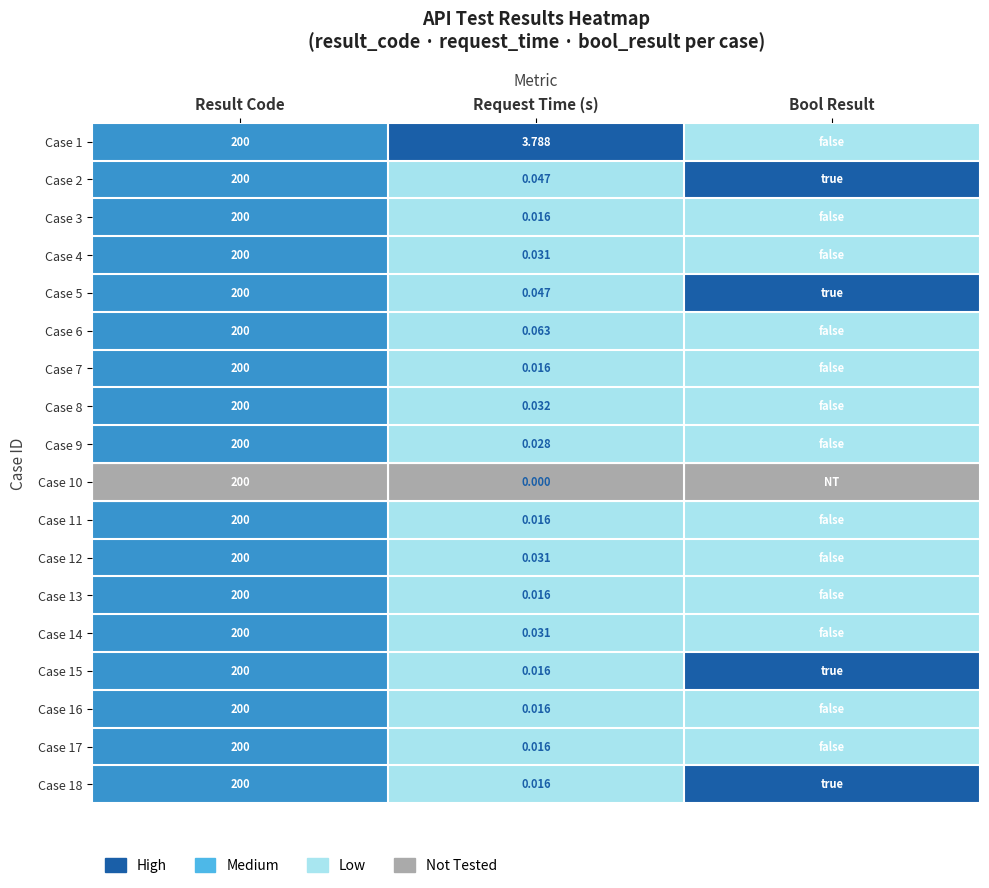

Which label corresponds to the largest value in the chart?

Request Time (s)